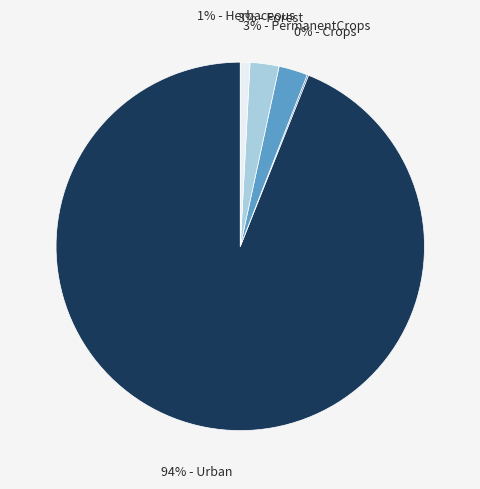

Is there any slice that represents more than half of the pie?

Yes